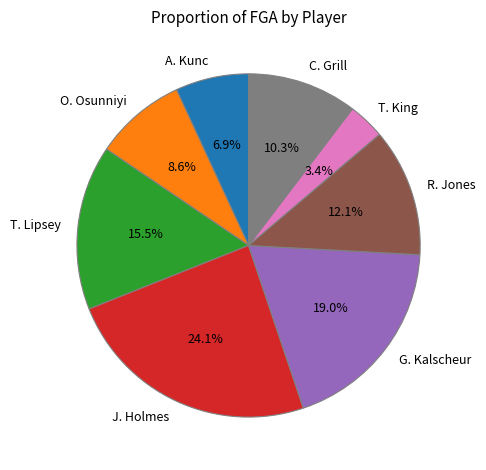

Which has a higher value, T. Lipsey or R. Jones?

T. Lipsey